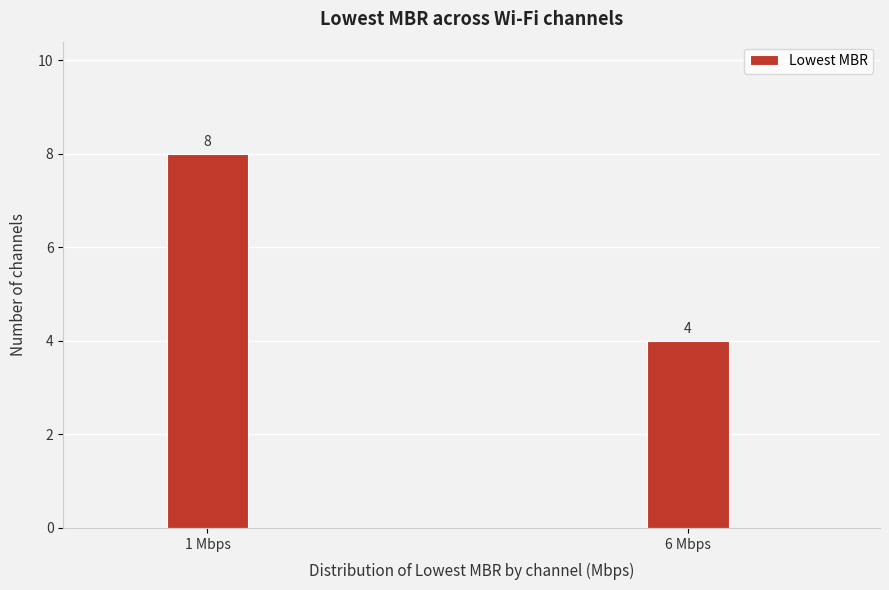

Reading left to right, extract all data points from this chart.

1 Mbps=8	6 Mbps=4